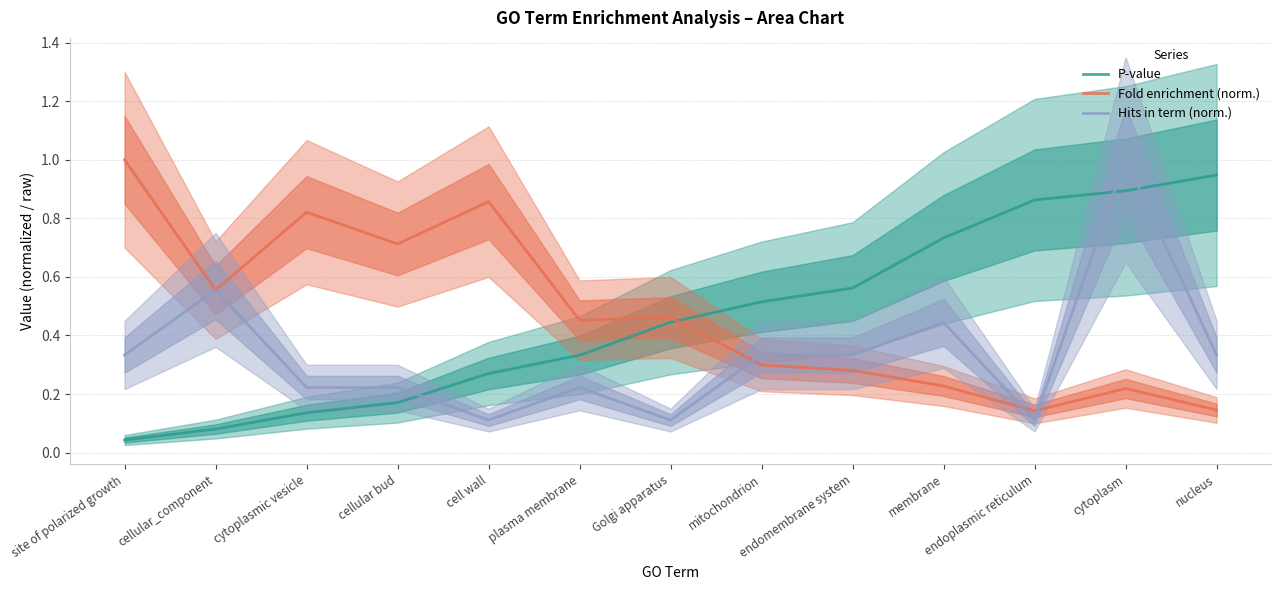

Which has a higher value, plasma membrane or site of polarized growth?

plasma membrane